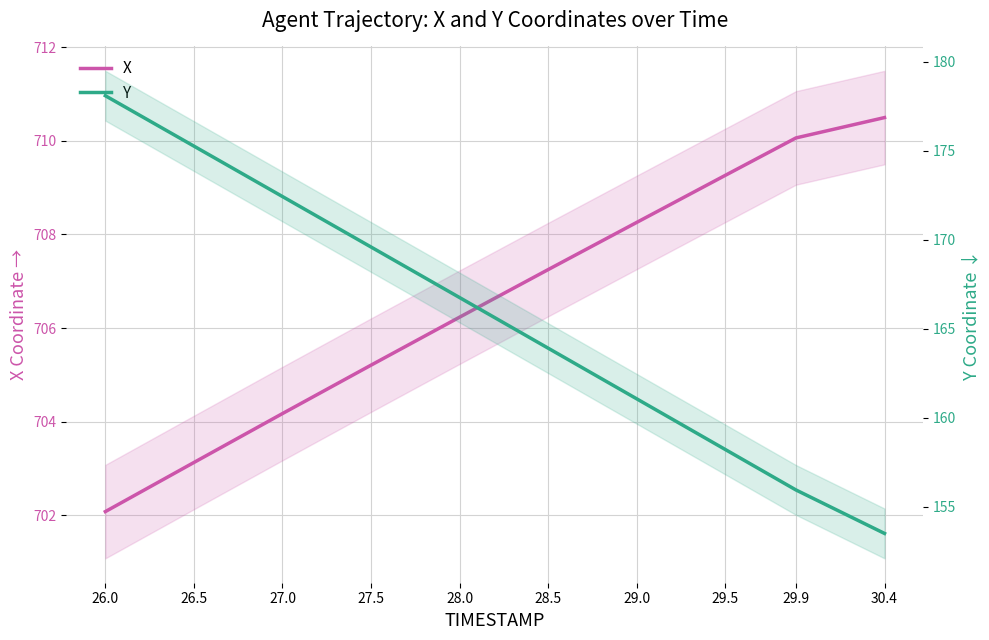

Is the value of Y at 29.0 greater than the value of X at 27.0?

No